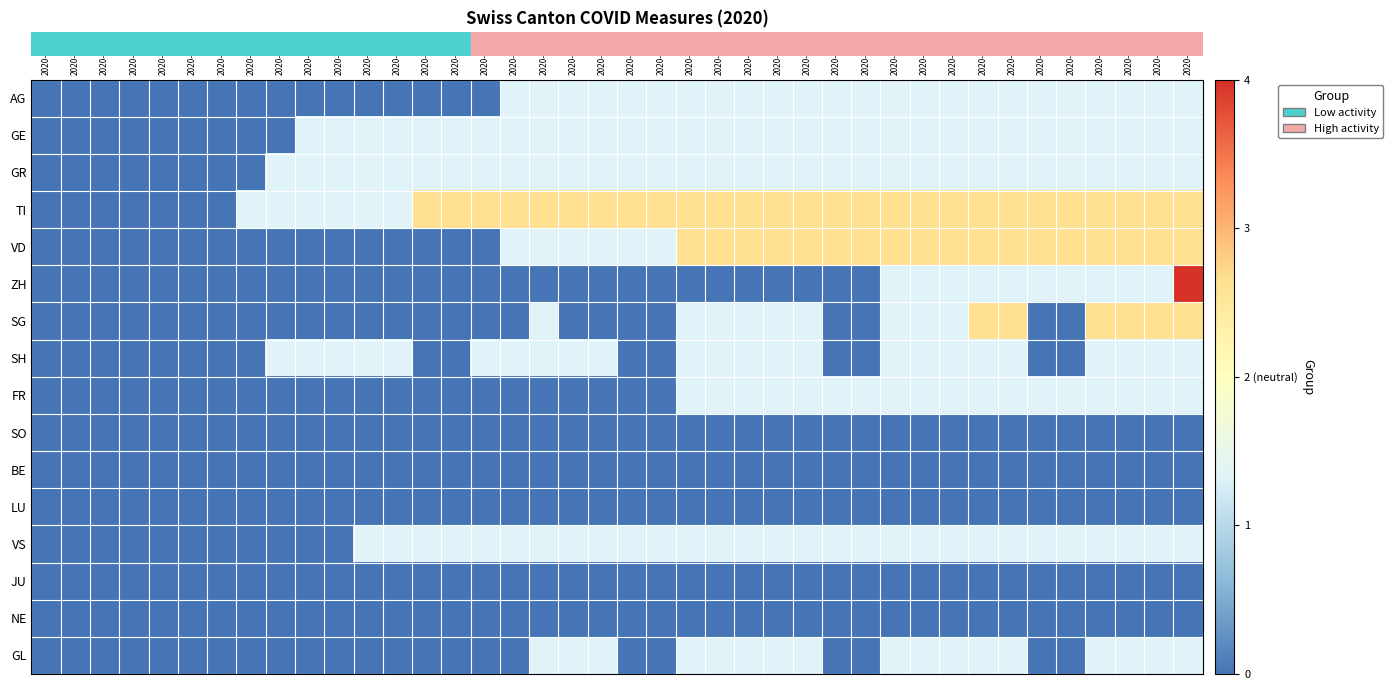

Count the number of data series in this chart.

16